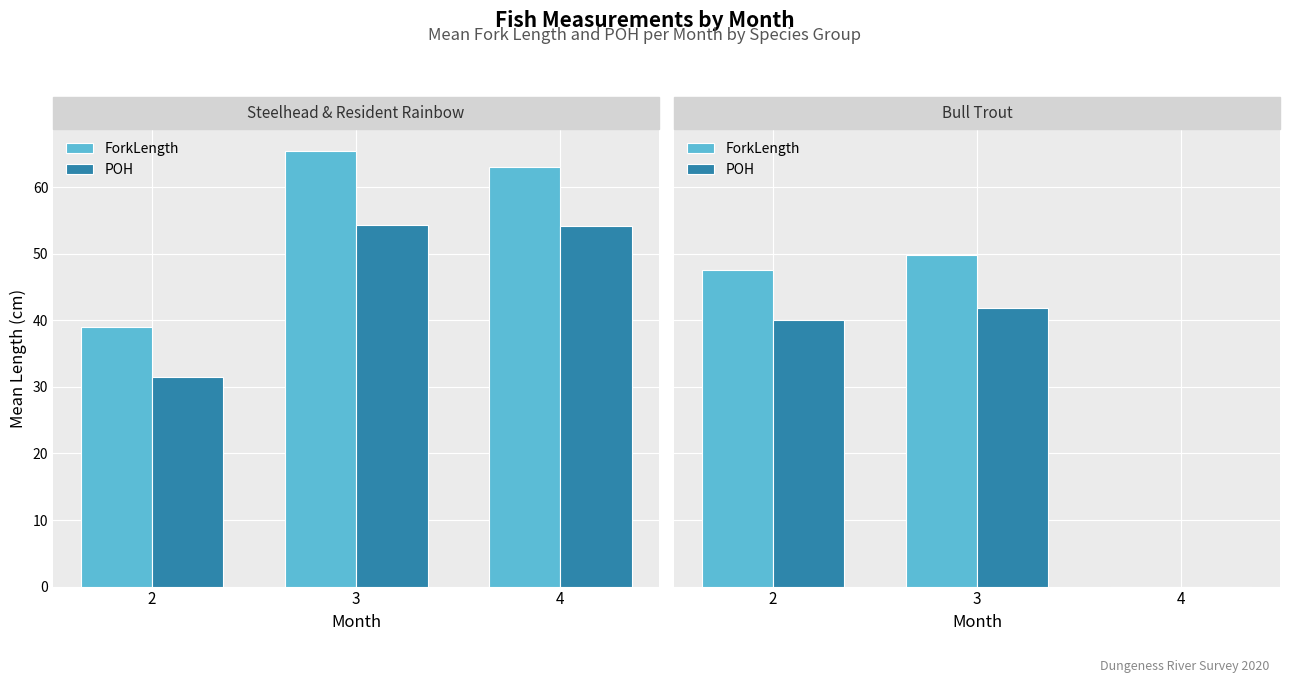

What is the total value across all series at 3?

91.6